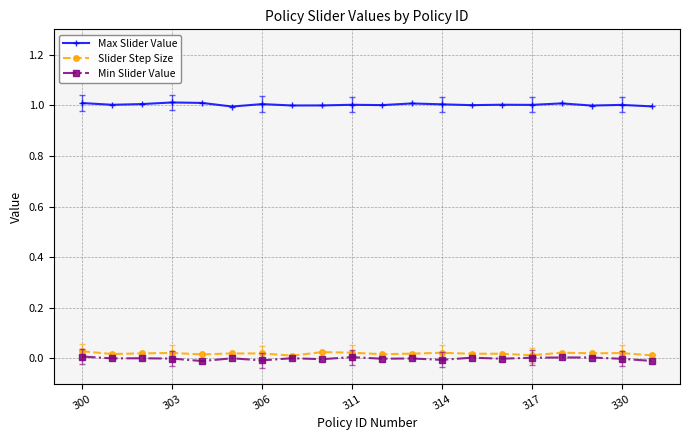

Reading left to right, transcribe all the data shown in this chart.

Max Slider Value: 1.0	1.0	1.0	1.0	1.0	1.0	1.0	1.0	1.0	1.0	1.0	1.0	1.0	1.0	1.0	1.0	1.0	1.0	1.0	1.0
Slider Step Size: 0.0	0.0	0.0	0.0	0.0	0.0	0.0	0.0	0.0	0.0	0.0	0.0	0.0	0.0	0.0	0.0	0.0	0.0	0.0	0.0
Min Slider Value: 0.0	0.0	0.0	-0.0	-0.0	0.0	-0.0	0.0	-0.0	0.0	-0.0	0.0	-0.0	0.0	-0.0	0.0	0.0	0.0	-0.0	-0.0